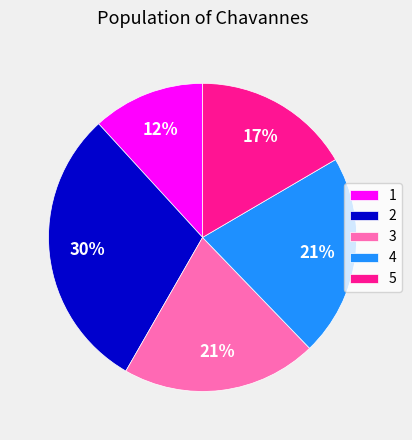

How many segments does this pie chart have?

5